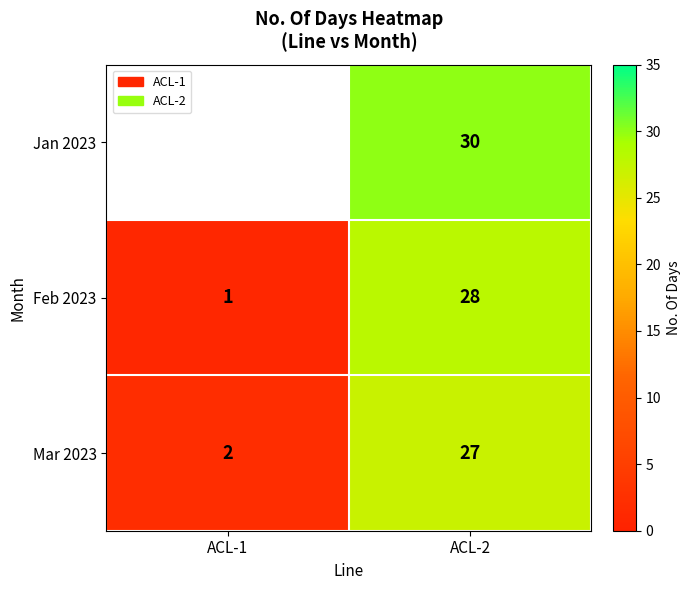

At ACL-2, list the series in order from largest to smallest.

Jan 2023, Feb 2023, Mar 2023